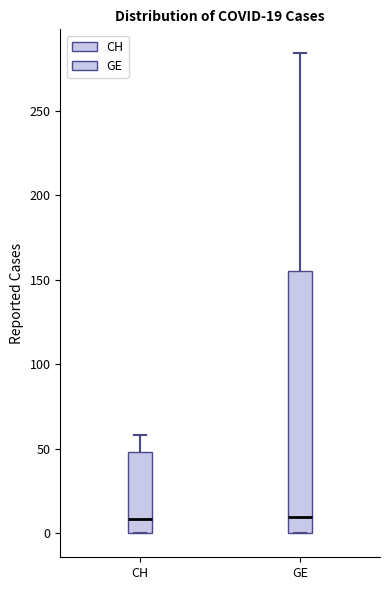

Comparing the boxes themselves (not the whiskers), which one is the tallest?

GE